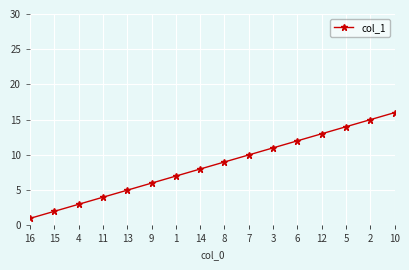

What is the ratio of the value at 7 to the value at 5?

0.7